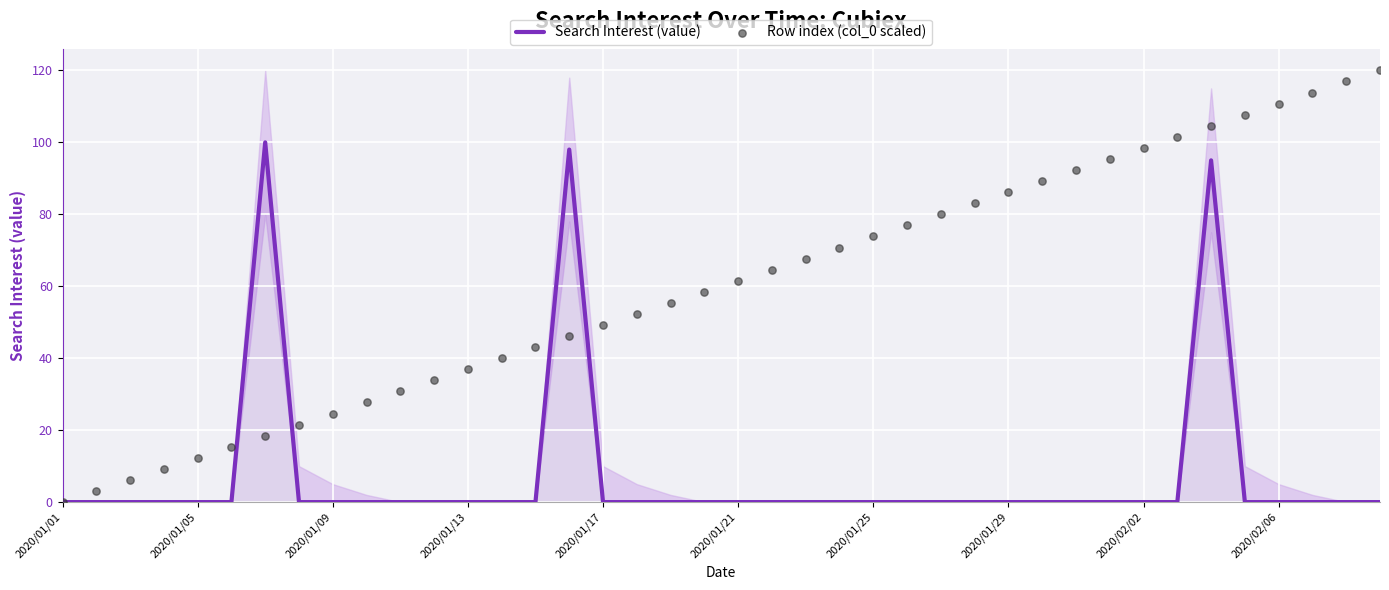

True or false: Search Interest (value) has a value of 0 at 2020/01/13.

True